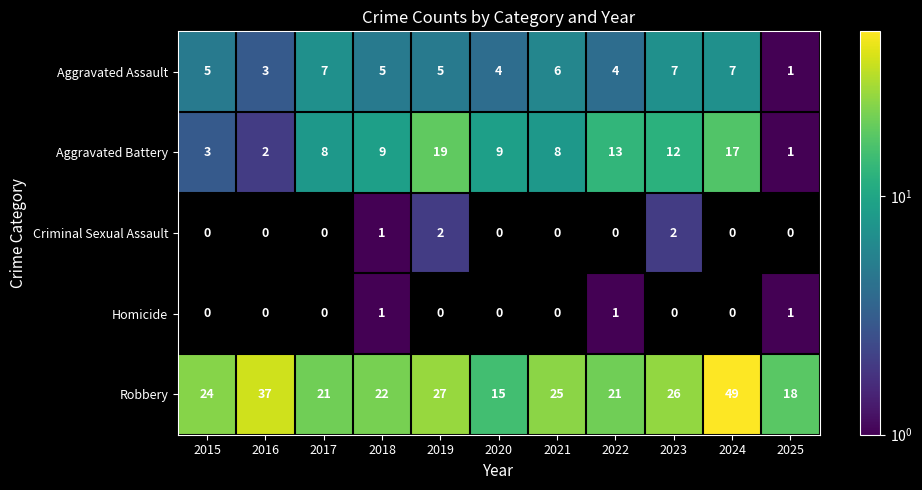

Count the number of categories in the chart.

11